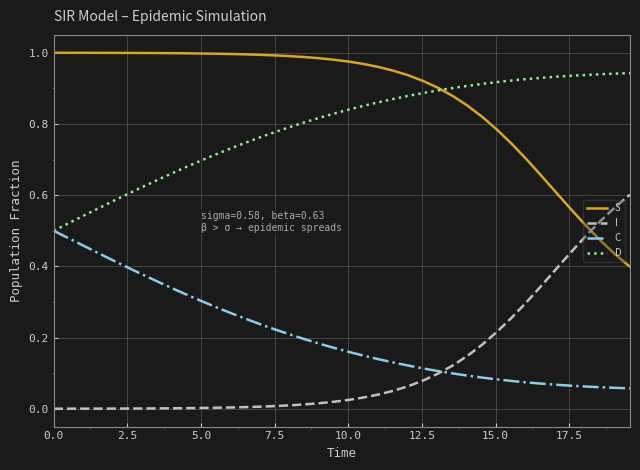

True or false: D and I cross at least once.

False